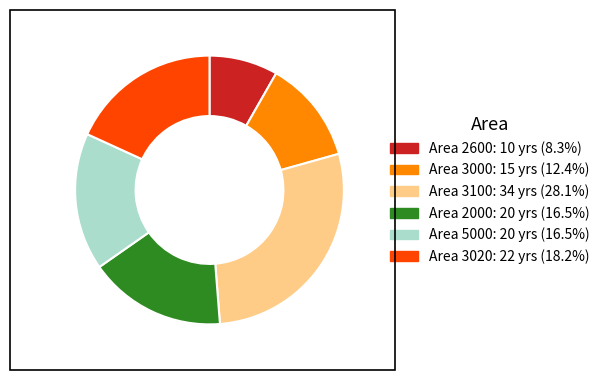

Which category has the biggest portion of the pie?

3100